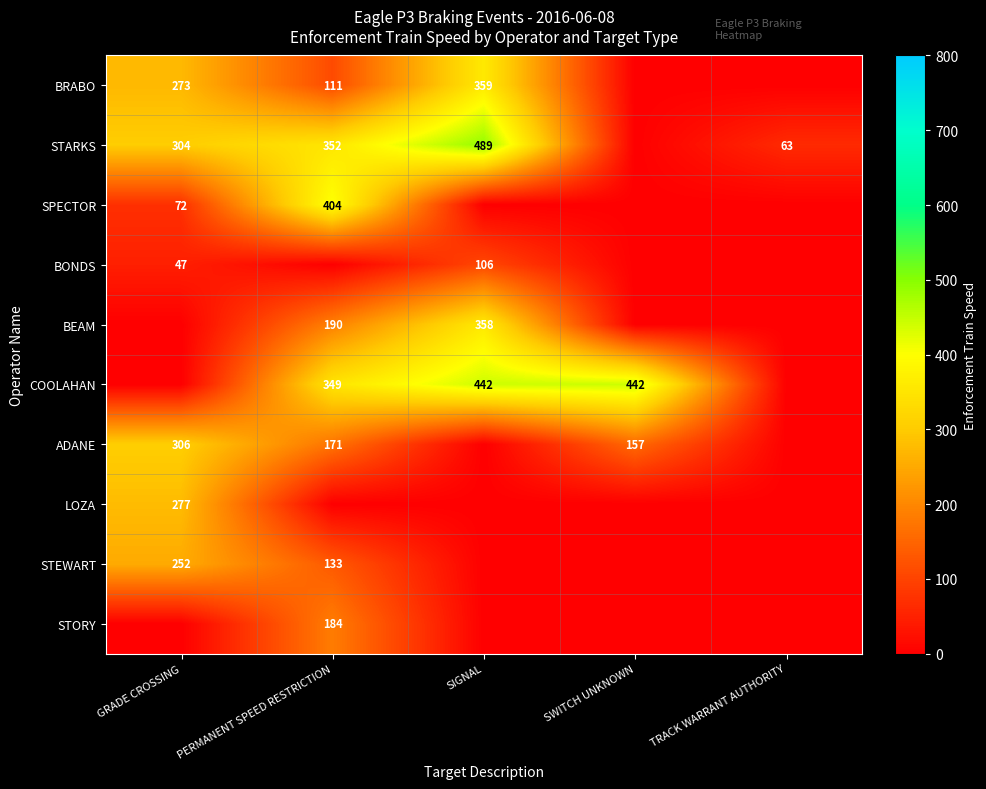

True or false: COOLAHAN has a value of 442 at SWITCH UNKNOWN.

True